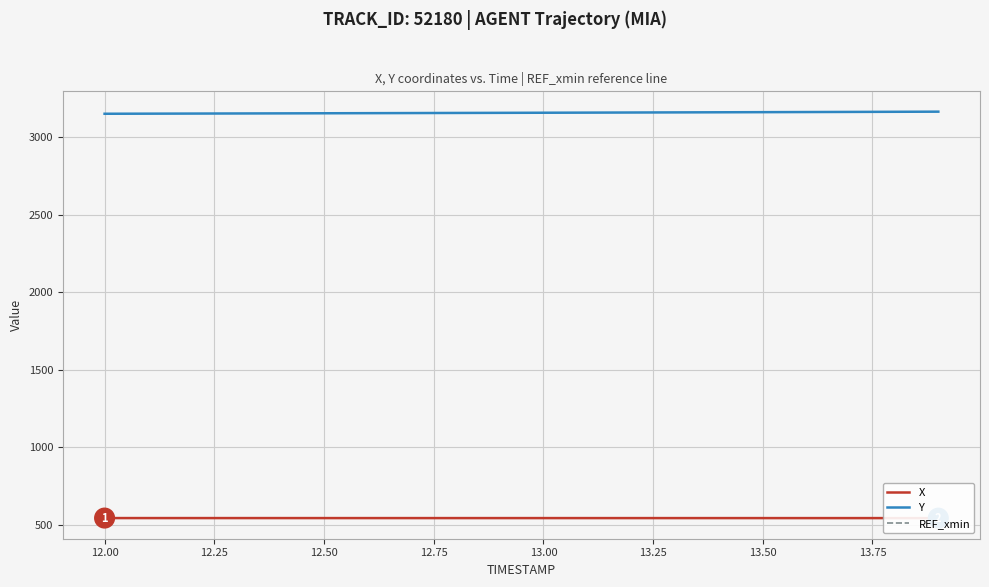

Does the chart display data point markers on the line(s)?

No